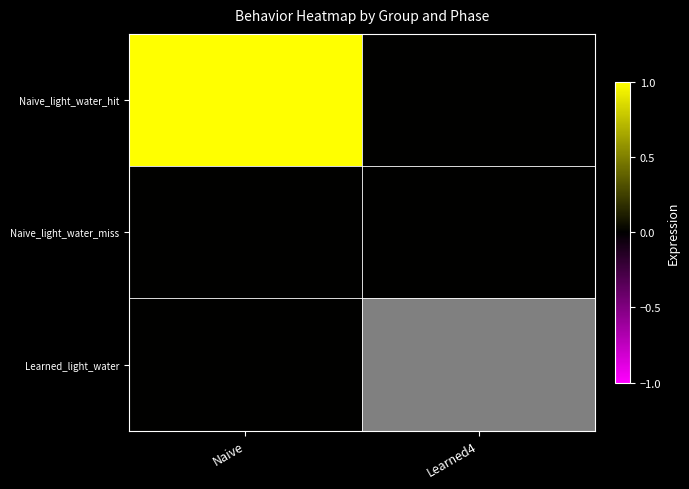

Which series changed the most between Naive and Learned4?

Naive_light_water_hit